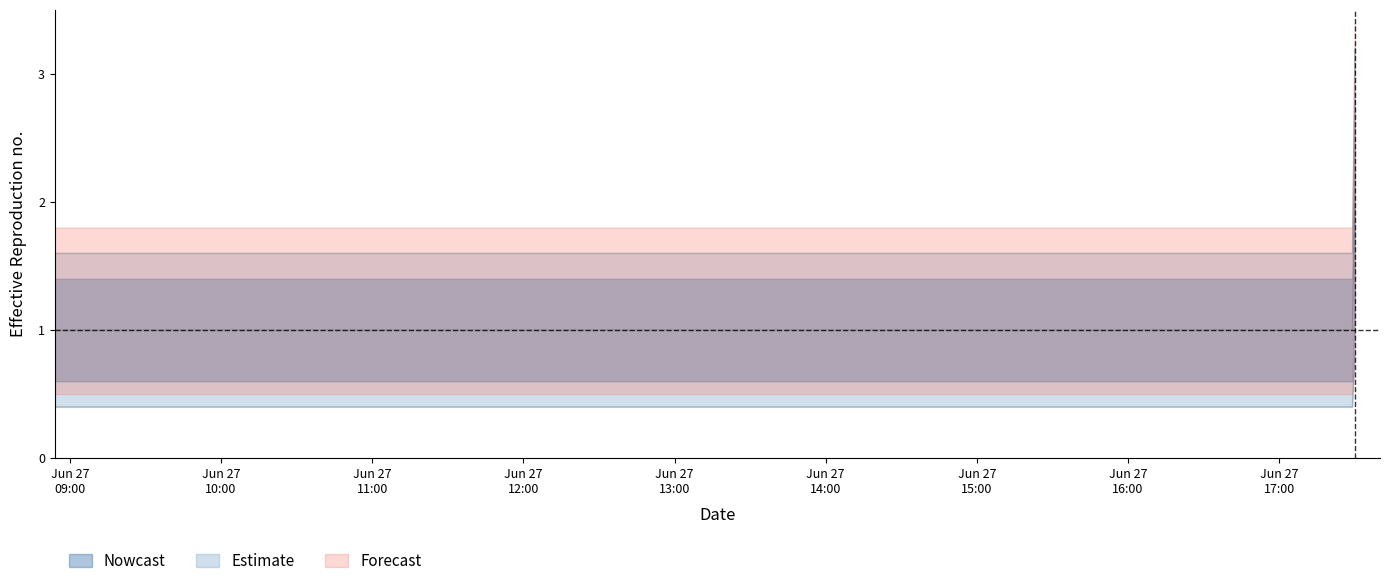

At how many categories does at least one series exceed 0?

3